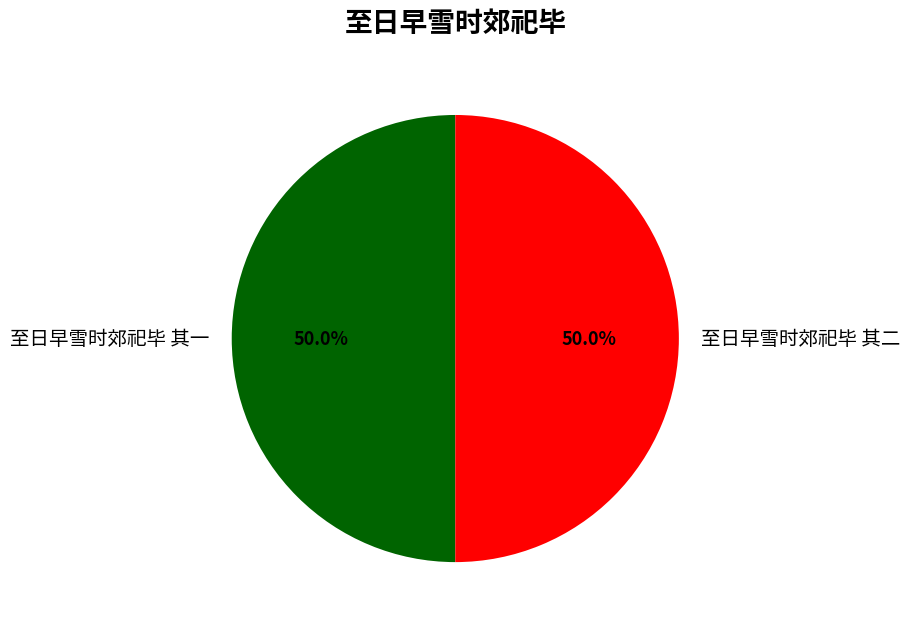

What is the ratio of the value at 至日早雪时郊祀毕 其二 to the value at 至日早雪时郊祀毕 其一?

1.0